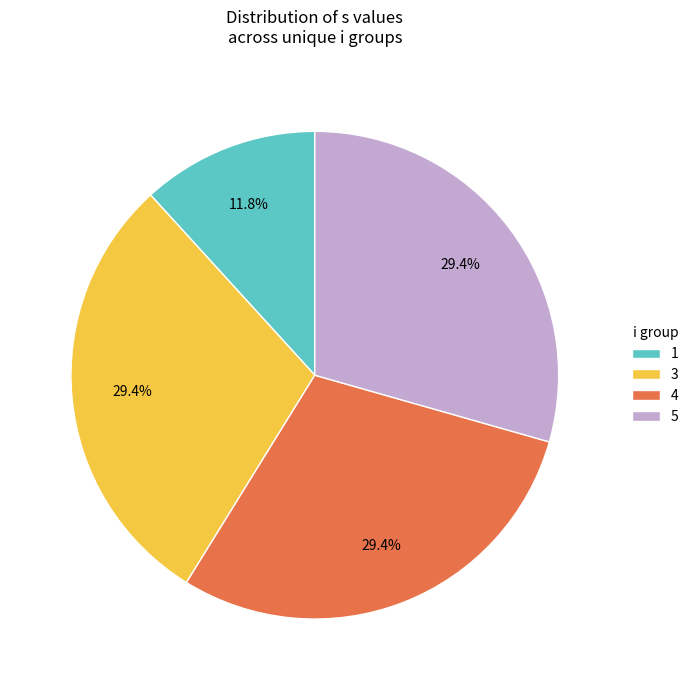

Approximately how many times larger is the value at 1 compared to 3?

0.4